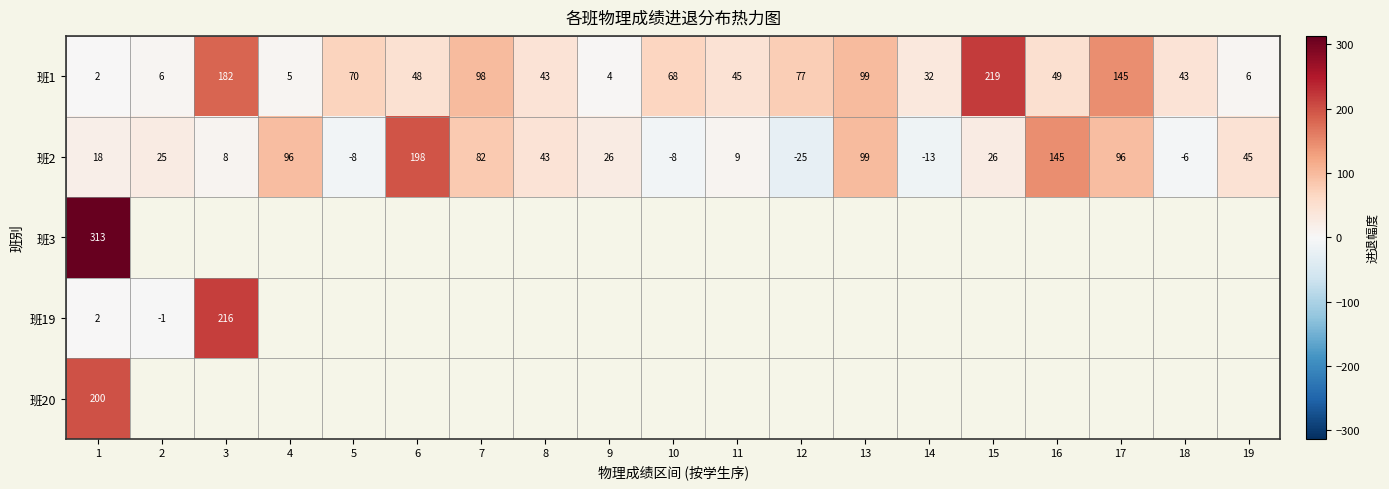

The value of 班1 at 12 is 77. True or false?

True